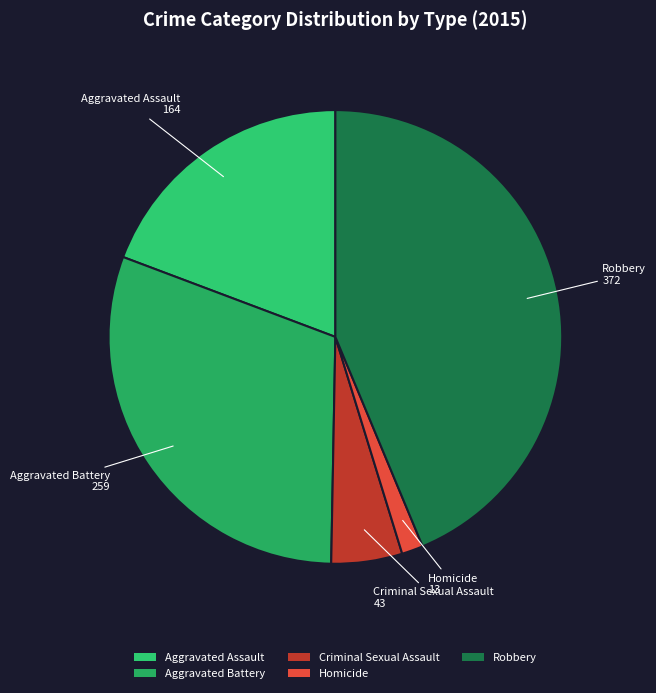

Which slice is the smallest?

Homicide